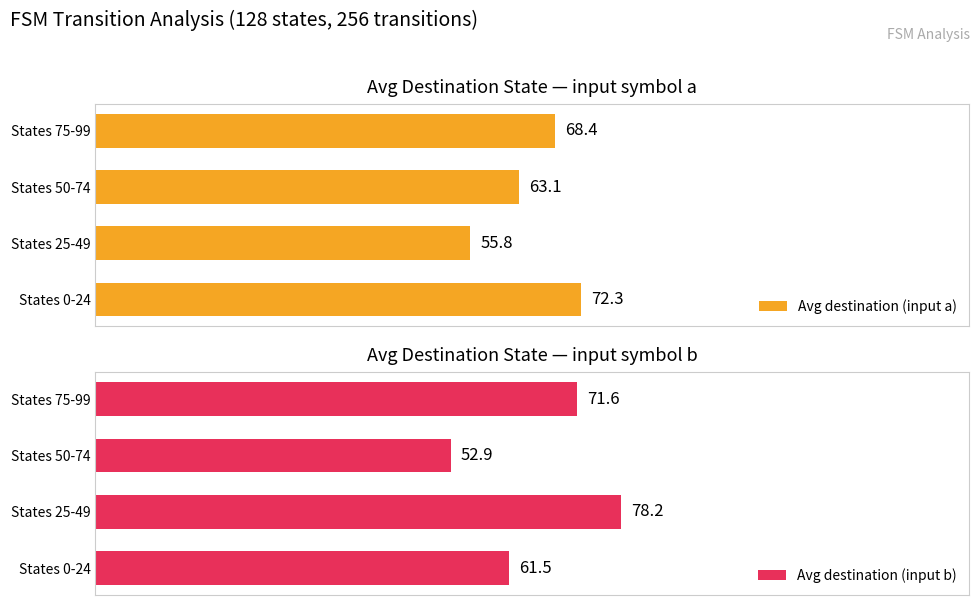

Rank the categories by Avg destination (input a) value from lowest to highest.

States 25-49, States 50-74, States 75-99, States 0-24